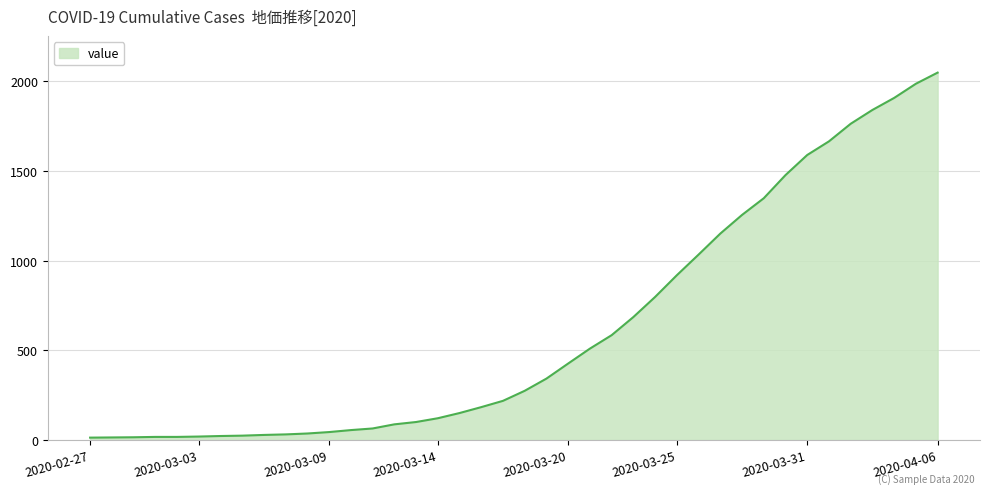

What is the difference between the maximum and minimum values?

2034